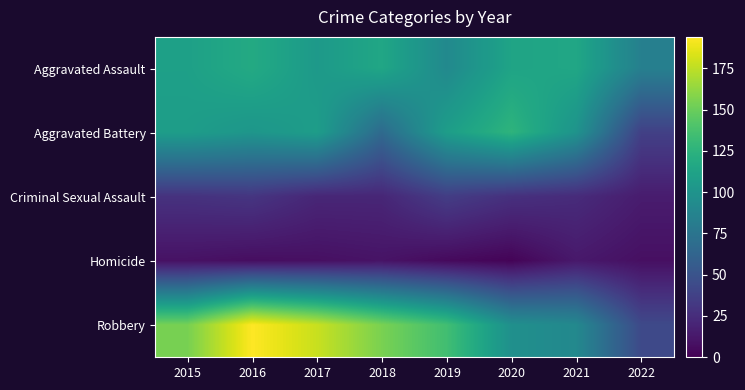

Rank the series at 2022 from highest to lowest value.

Aggravated Assault, Robbery, Aggravated Battery, Criminal Sexual Assault, Homicide